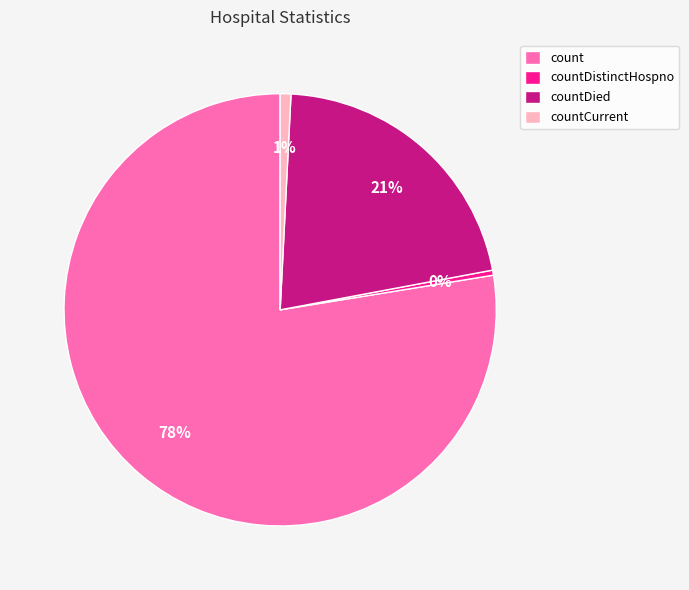

True or false: countCurrent accounts for 1% of the total.

True